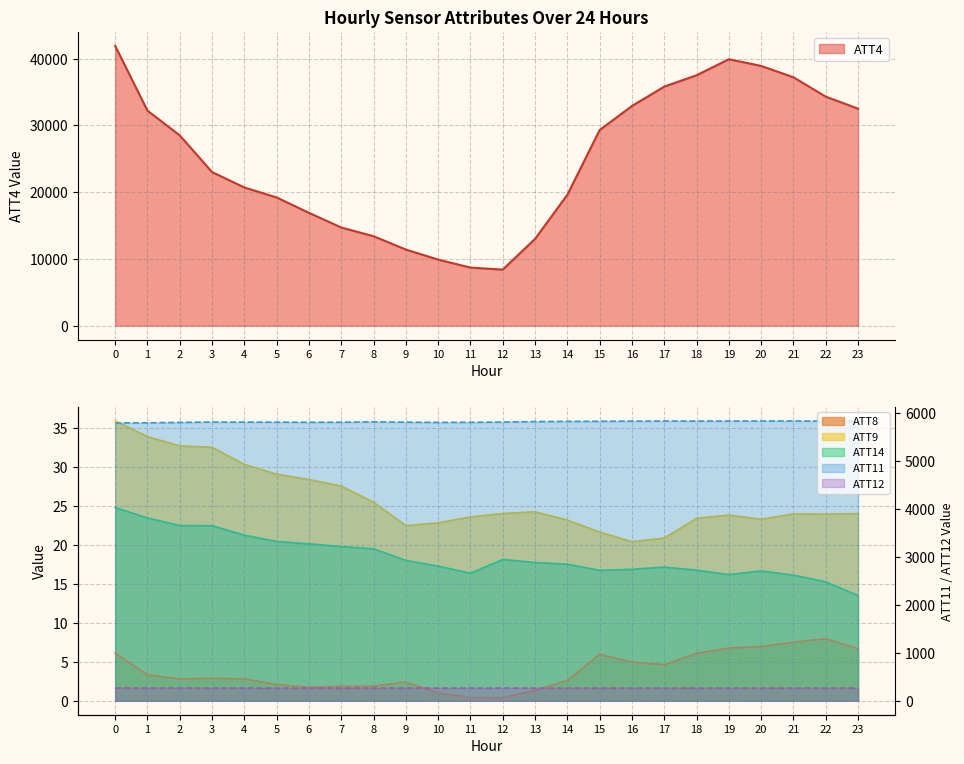

What is the value of the ATT4 point at the 7th from the left?

16900.0